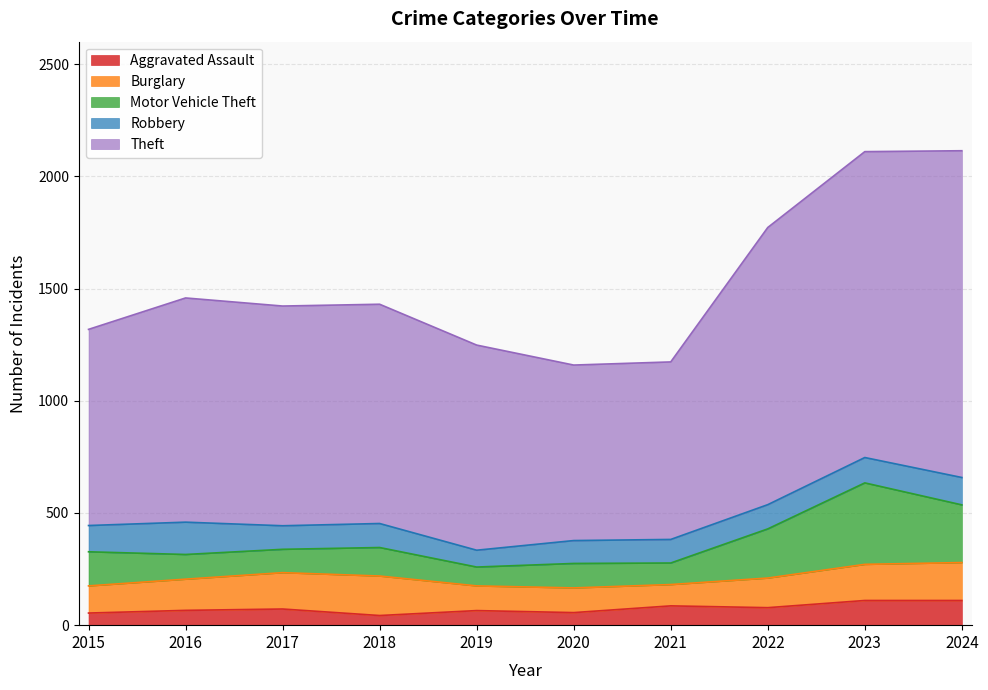

Where does the Robbery series first go above 108?

2015